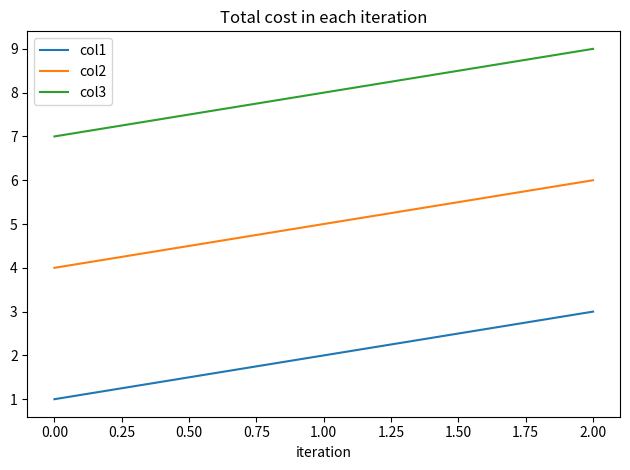

Rank the series by their average value, from lowest to highest.

col1, col2, col3